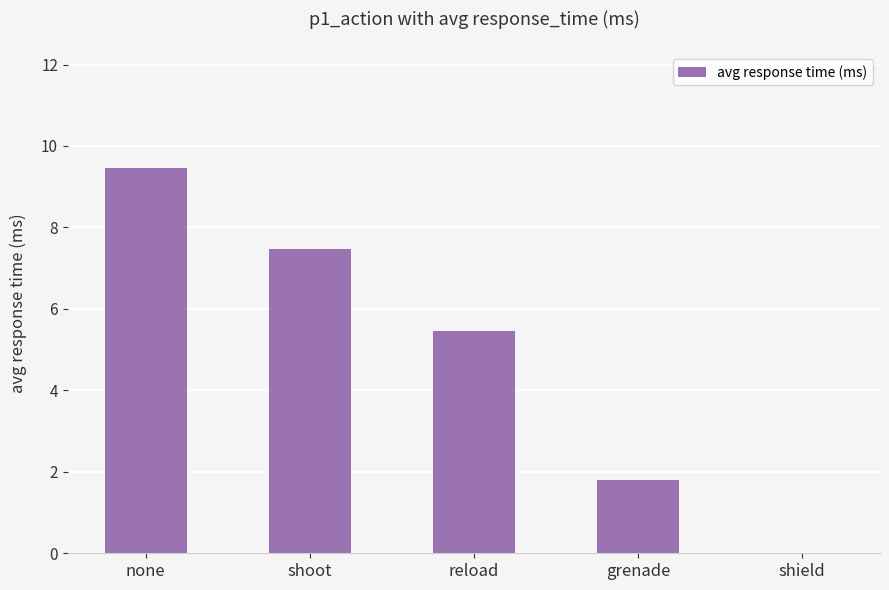

Are the bars horizontal?

No